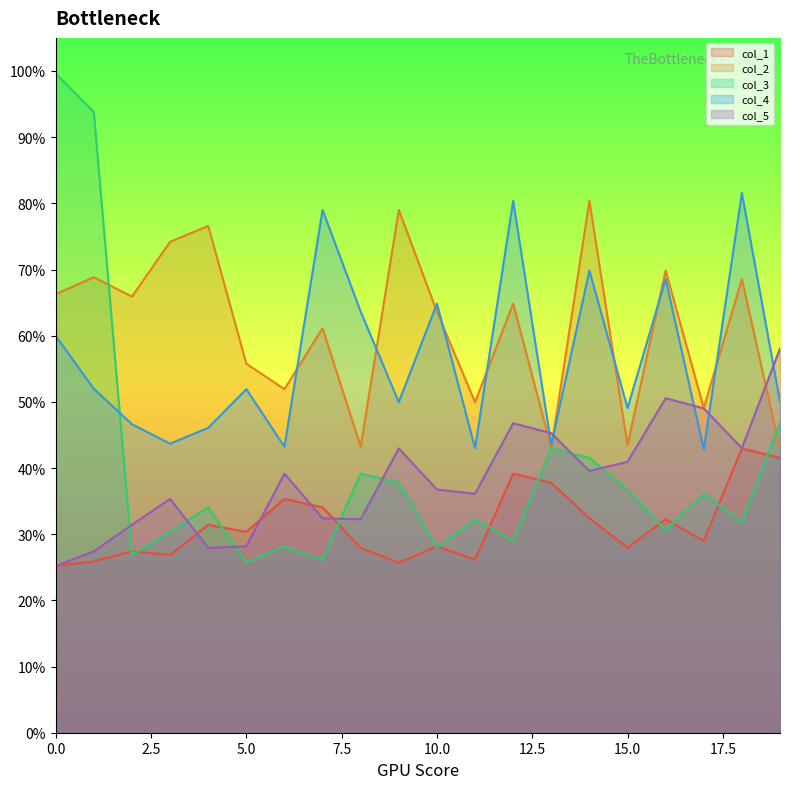

What is the sum of the col_5 values at 6 and 12?

85.9